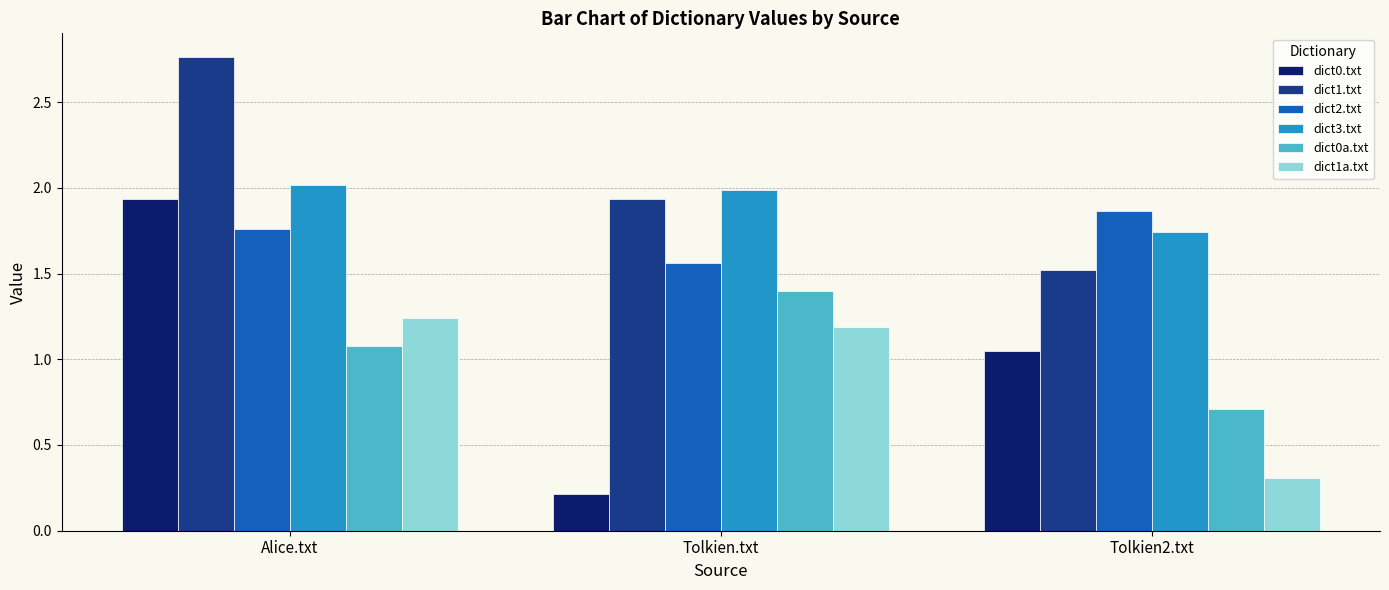

Is the value of dict0a.txt at Alice.txt greater than the value of dict3.txt at Tolkien.txt?

No